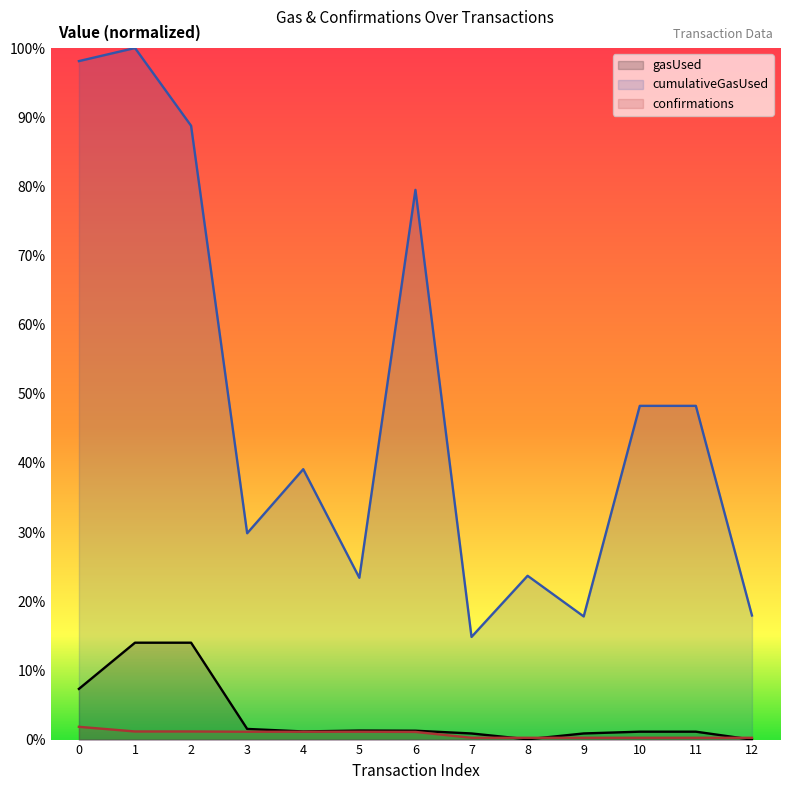

Which series has the largest total across all categories?

cumulativeGasUsed